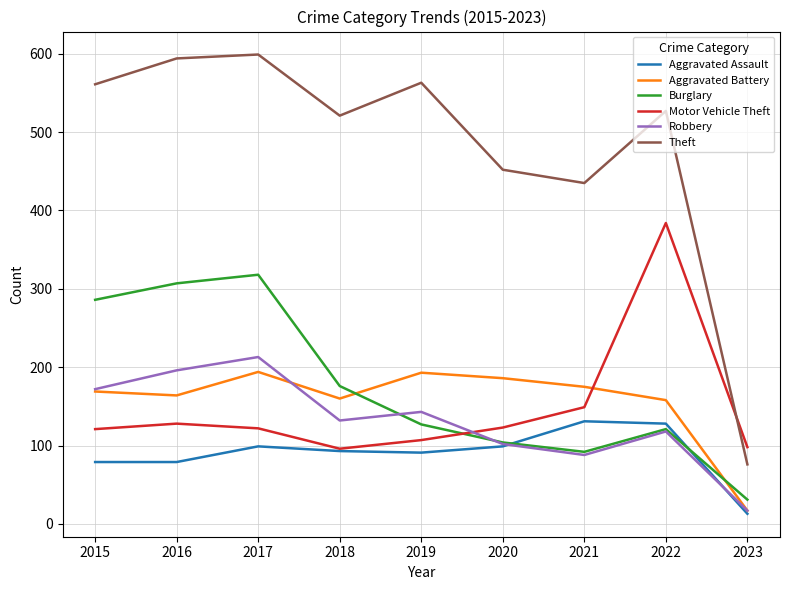

In Robbery, how many points are higher than both neighbors (excluding endpoints)?

3